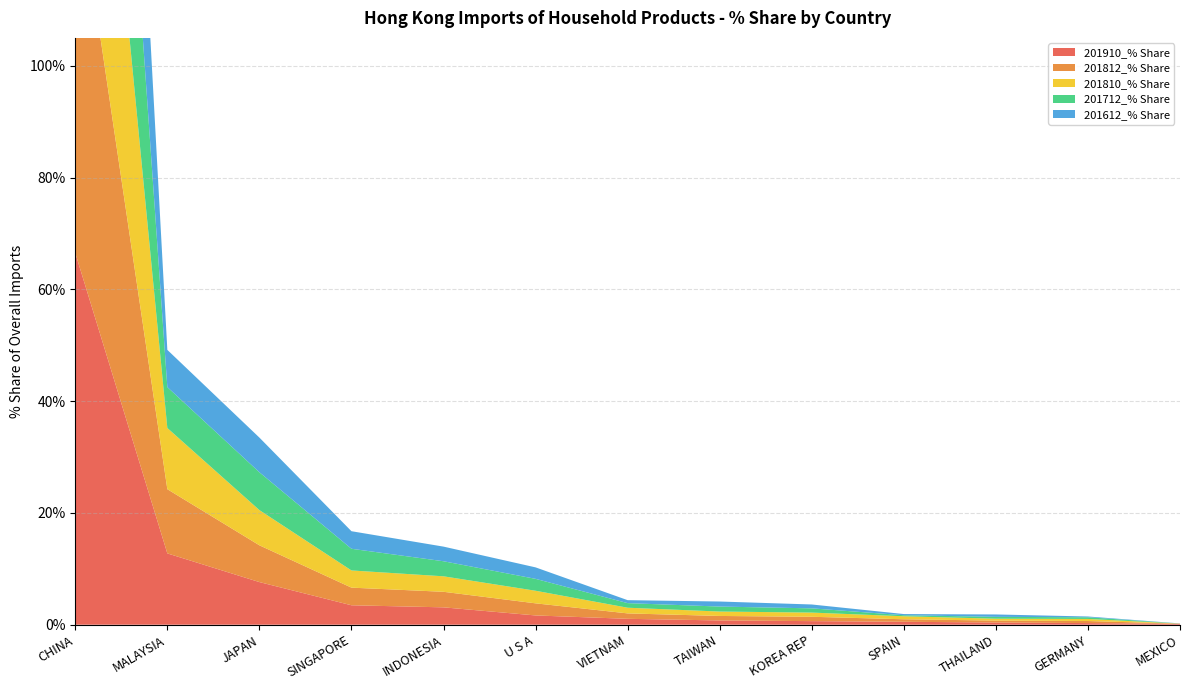

Reading left to right, list all the values displayed in this chart.

201910_% Share: CHINA=66.5	MALAYSIA=12.8	JAPAN=7.6	SINGAPORE=3.5	INDONESIA=3.1	U S A=1.7	VIETNAM=1.1	TAIWAN=0.8	KOREA REP=0.6	SPAIN=0.5	THAILAND=0.4	GERMANY=0.3	MEXICO=0.2
201812_% Share: CHINA=68.9	MALAYSIA=11.5	JAPAN=6.6	SINGAPORE=3.2	INDONESIA=2.8	U S A=2.2	VIETNAM=1.0	TAIWAN=0.8	KOREA REP=0.8	SPAIN=0.4	THAILAND=0.3	GERMANY=0.4	MEXICO=0.0
201810_% Share: CHINA=69.6	MALAYSIA=10.9	JAPAN=6.3	SINGAPORE=3.1	INDONESIA=2.8	U S A=2.3	VIETNAM=1.0	TAIWAN=0.8	KOREA REP=0.8	SPAIN=0.5	THAILAND=0.3	GERMANY=0.4	MEXICO=0.0
201712_% Share: CHINA=72.1	MALAYSIA=7.3	JAPAN=6.8	SINGAPORE=3.9	INDONESIA=2.7	U S A=2.1	VIETNAM=0.8	TAIWAN=0.9	KOREA REP=0.8	SPAIN=0.2	THAILAND=0.3	GERMANY=0.3	MEXICO=0.0
201612_% Share: CHINA=74.5	MALAYSIA=6.7	JAPAN=6.2	SINGAPORE=3.1	INDONESIA=2.6	U S A=2.1	VIETNAM=0.5	TAIWAN=0.9	KOREA REP=0.7	SPAIN=0.2	THAILAND=0.4	GERMANY=0.1	MEXICO=0.0